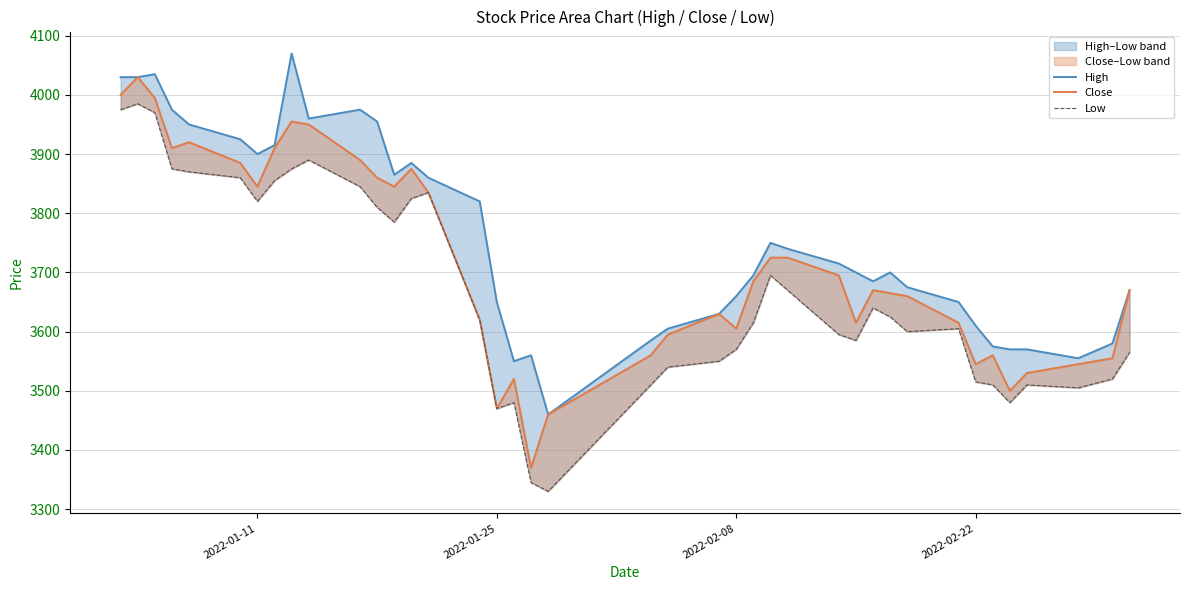

List the series in order of their peak value, highest first.

High, Close, Low